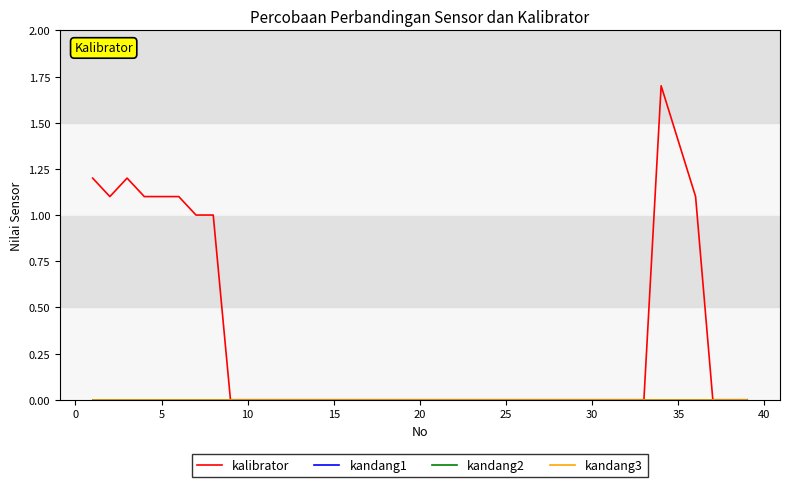

Is this an area chart (filled region under the line)?

No